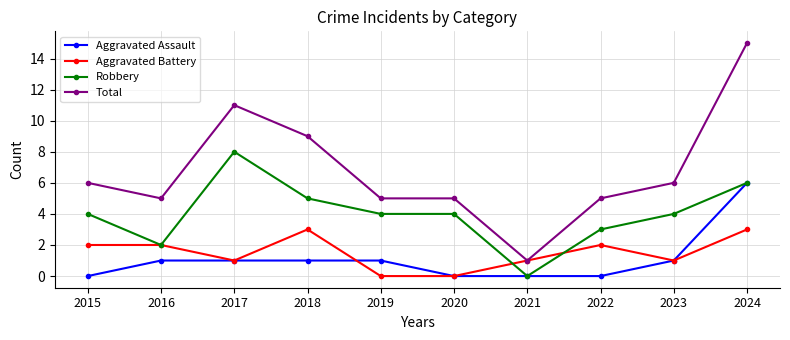

At which category does Robbery reach its first local peak?

2017